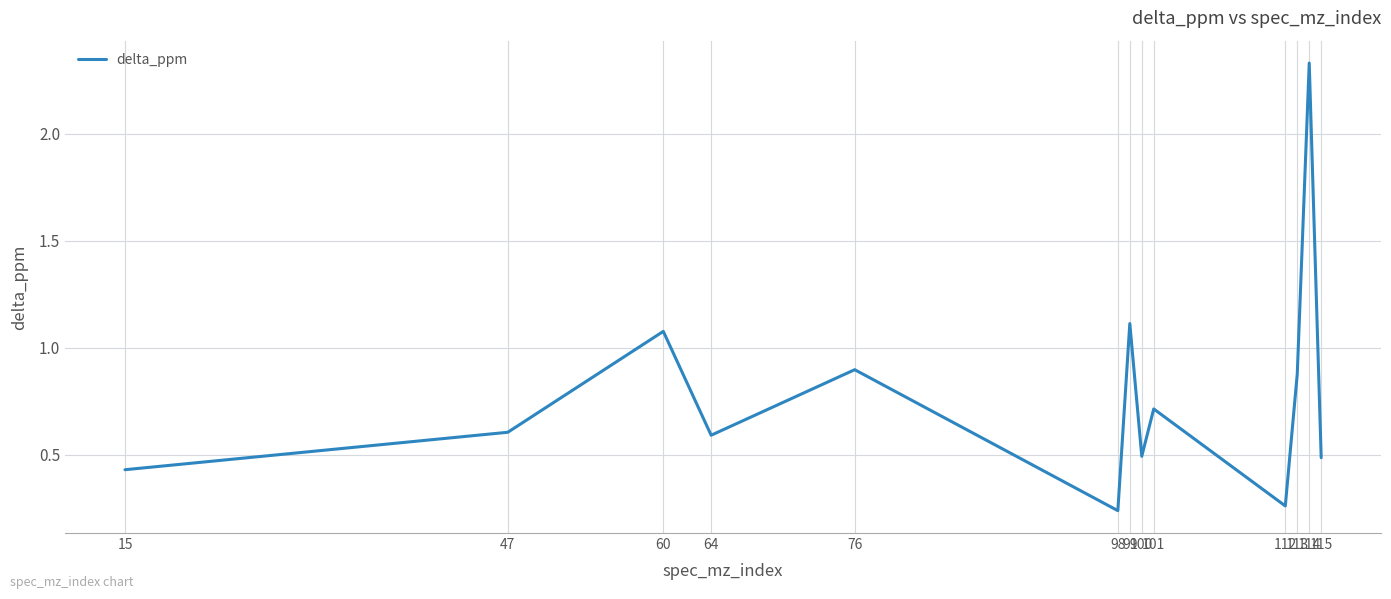

Reading left to right, transcribe all the data shown in this chart.

15=0.4	47=0.6	60=1.1	64=0.6	76=0.9	98=0.2	99=1.1	100=0.5	101=0.7	112=0.3	113=0.9	114=2.3	115=0.5